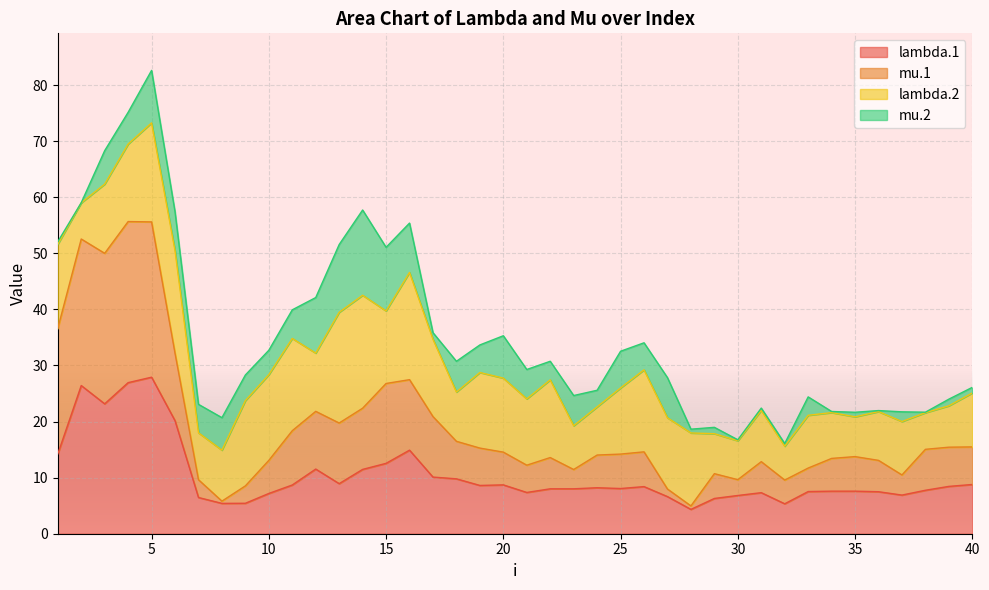

Is it true that mu.1 equals 14.0 at 24?

True